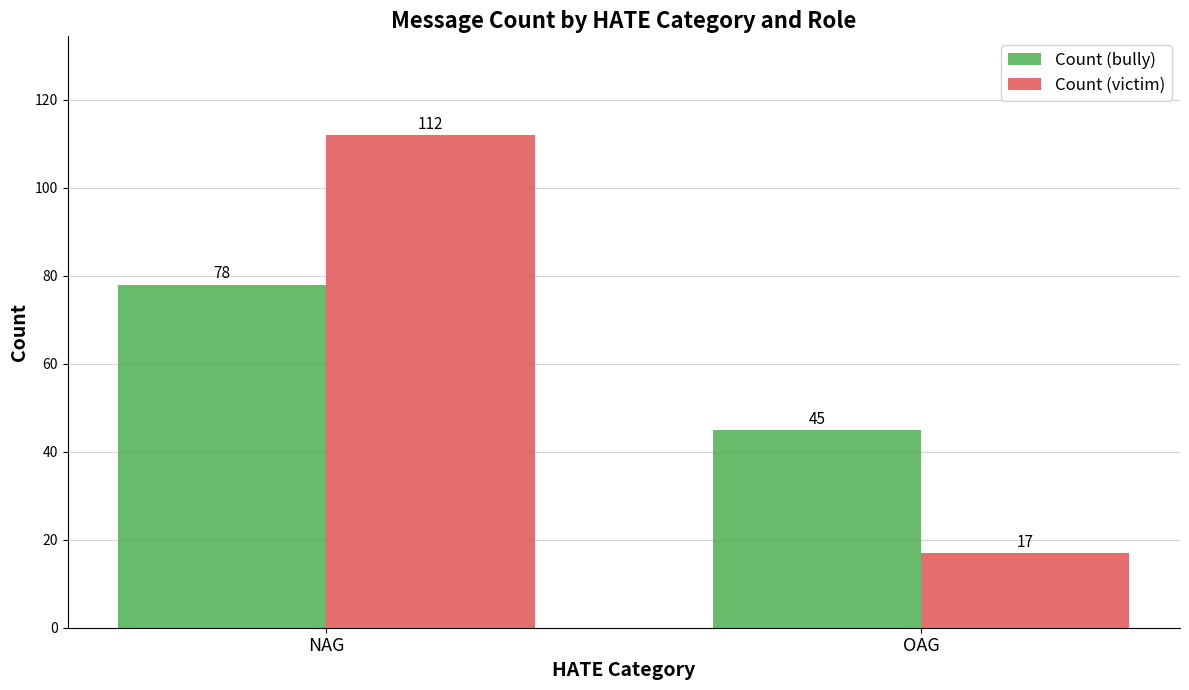

What are all the series names shown in the legend?

Count (bully), Count (victim)